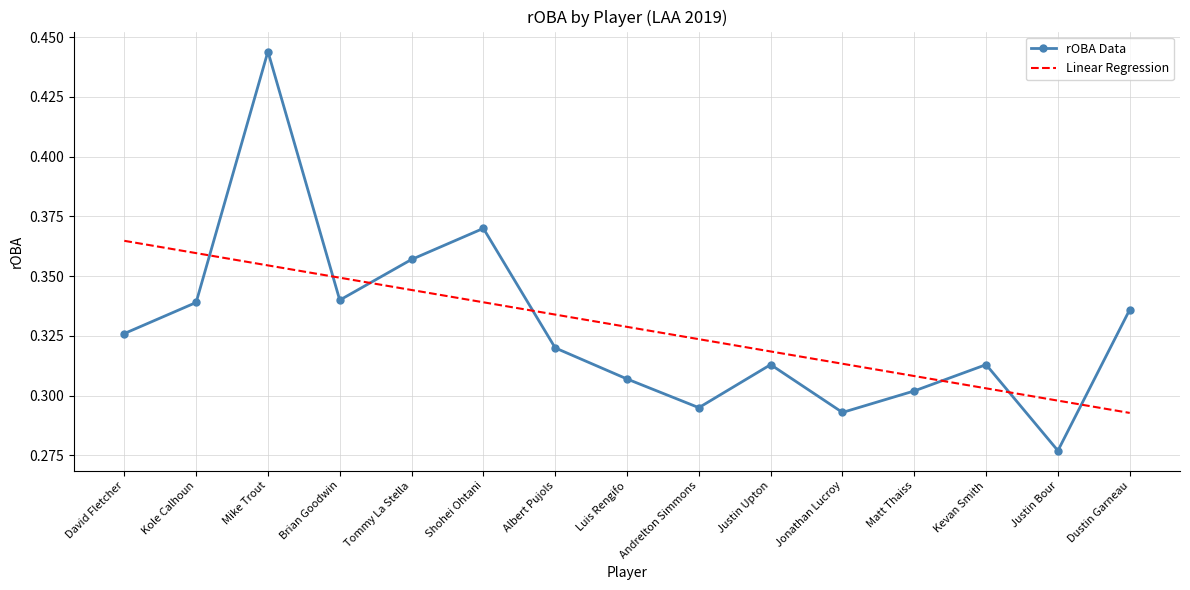

Where do Linear Regression and rOBA Data first cross each other?

Kole Calhoun and Mike Trout